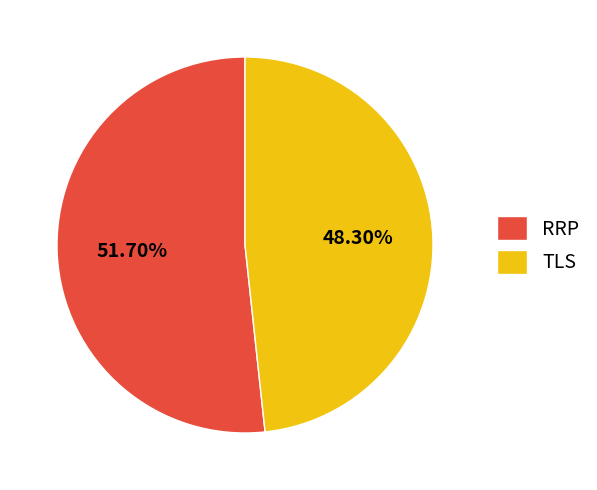

What is the majority slice?

RRP